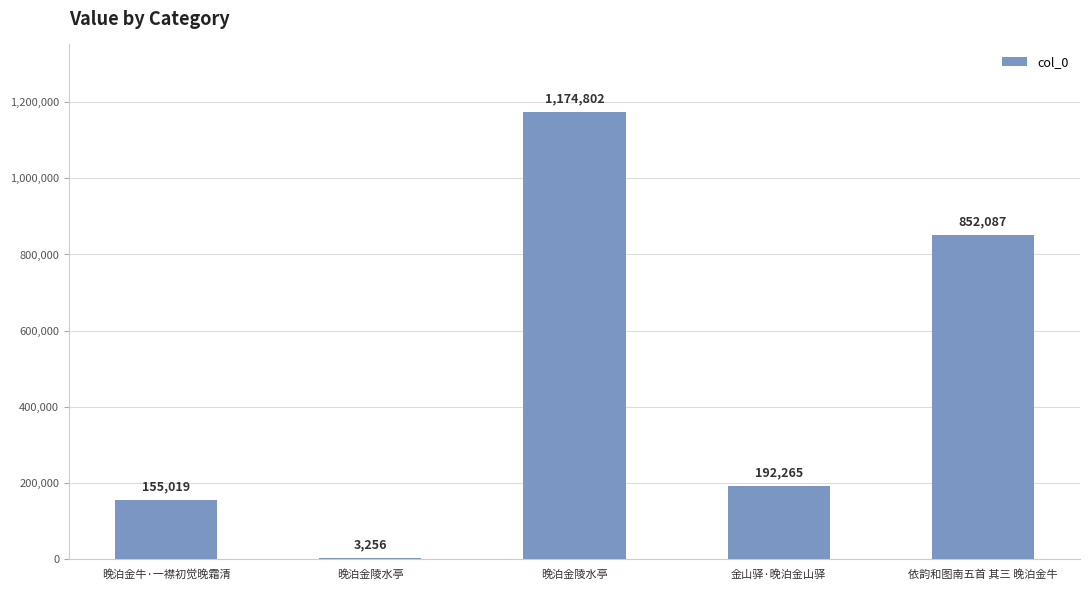

What is the minimum value shown in the chart?

3256